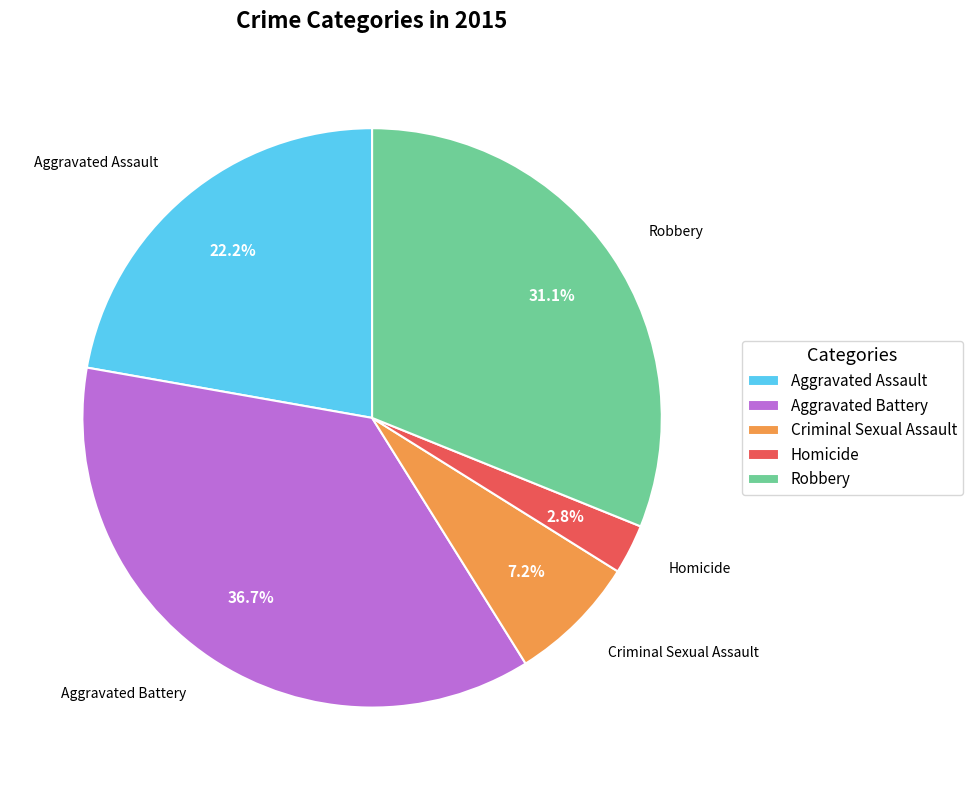

Between Aggravated Battery and Homicide, which is larger?

Aggravated Battery